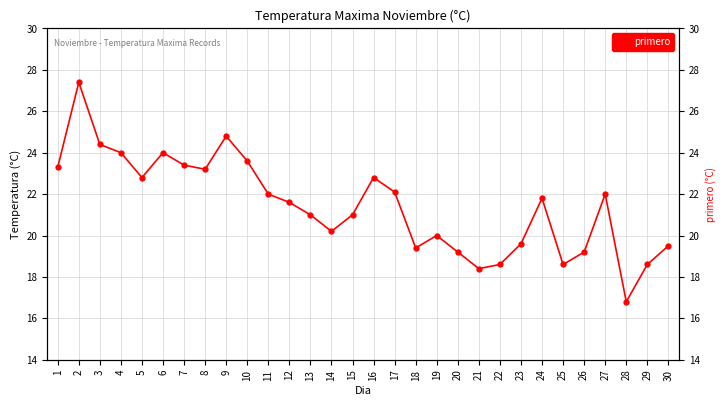

Which label corresponds to the smallest value in the chart?

28